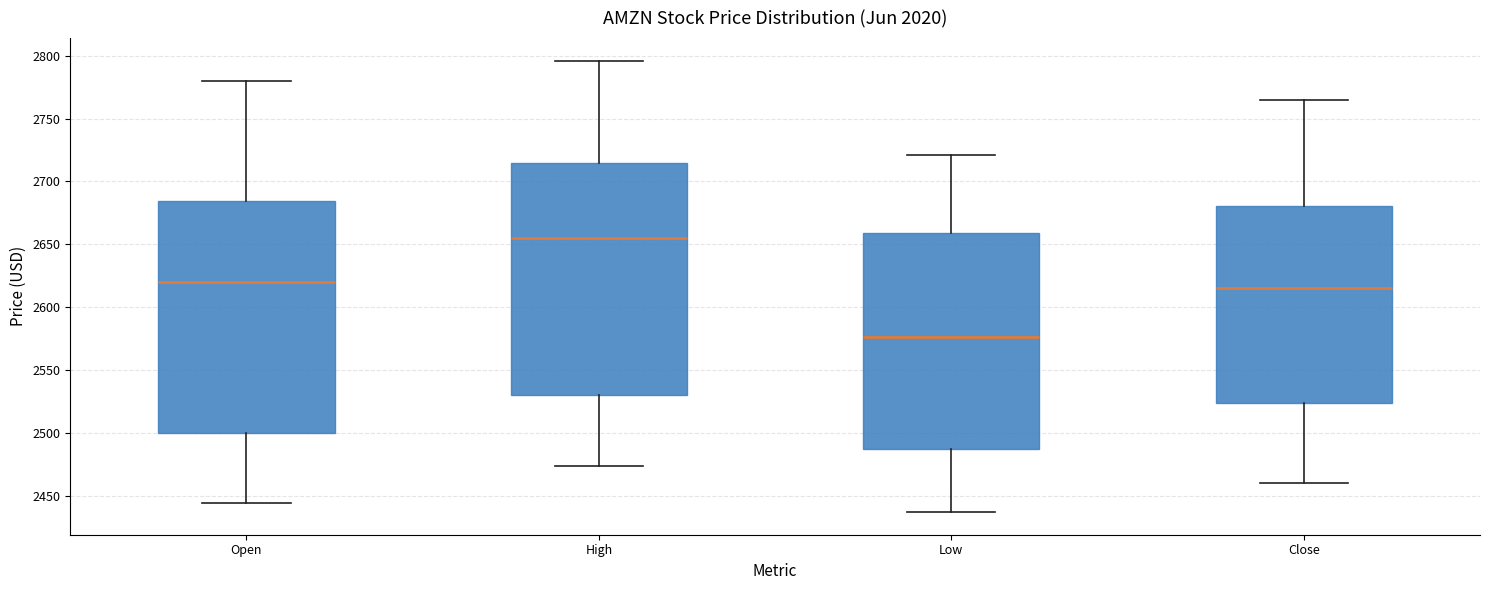

Reading left to right, transcribe this box plot: for each box, give where its median line is, the range the box spans, and where its two whiskers end, as read against the y-axis. The values are not printed on the chart, so give them approximately, as read against the axis.

Open: median 2620, box 2500 to 2685, whiskers 2445 to 2780
High: median 2655, box 2530 to 2715, whiskers 2475 to 2795
Low: median 2575, box 2485 to 2660, whiskers 2435 to 2720
Close: median 2615, box 2525 to 2680, whiskers 2460 to 2765